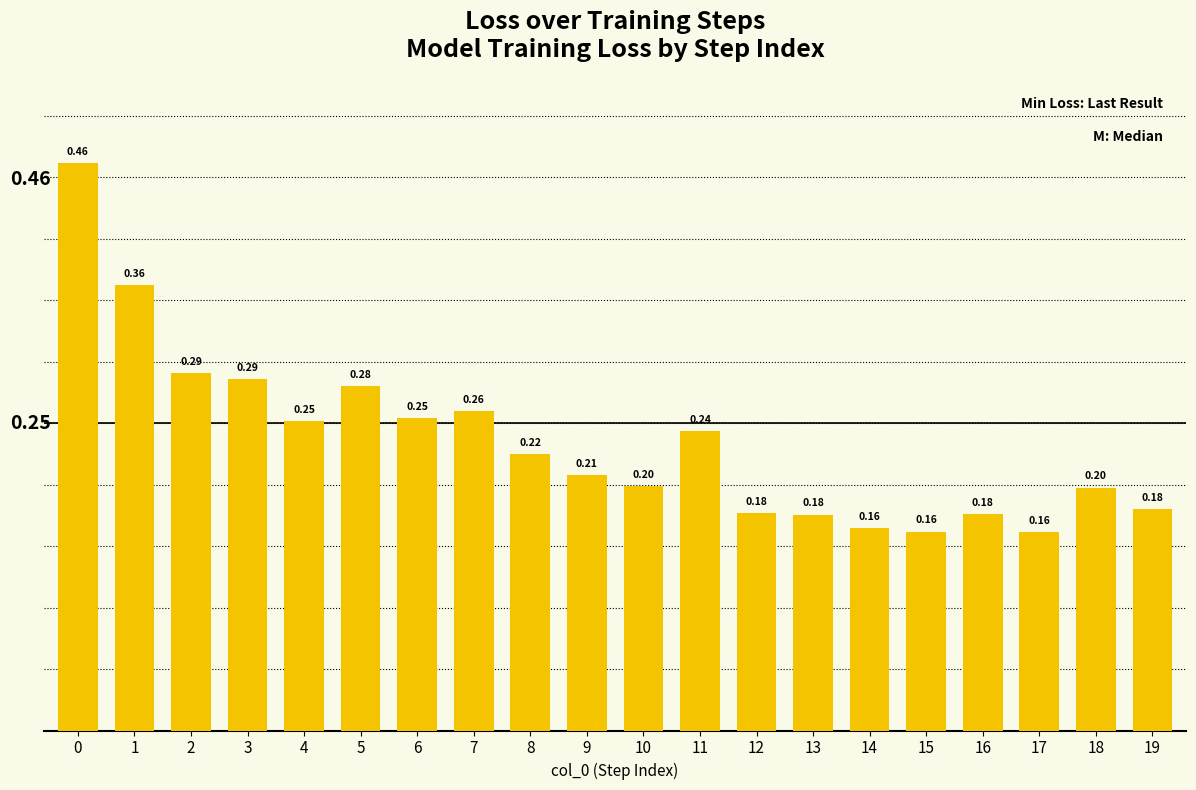

What is the sum of all values?

4.7